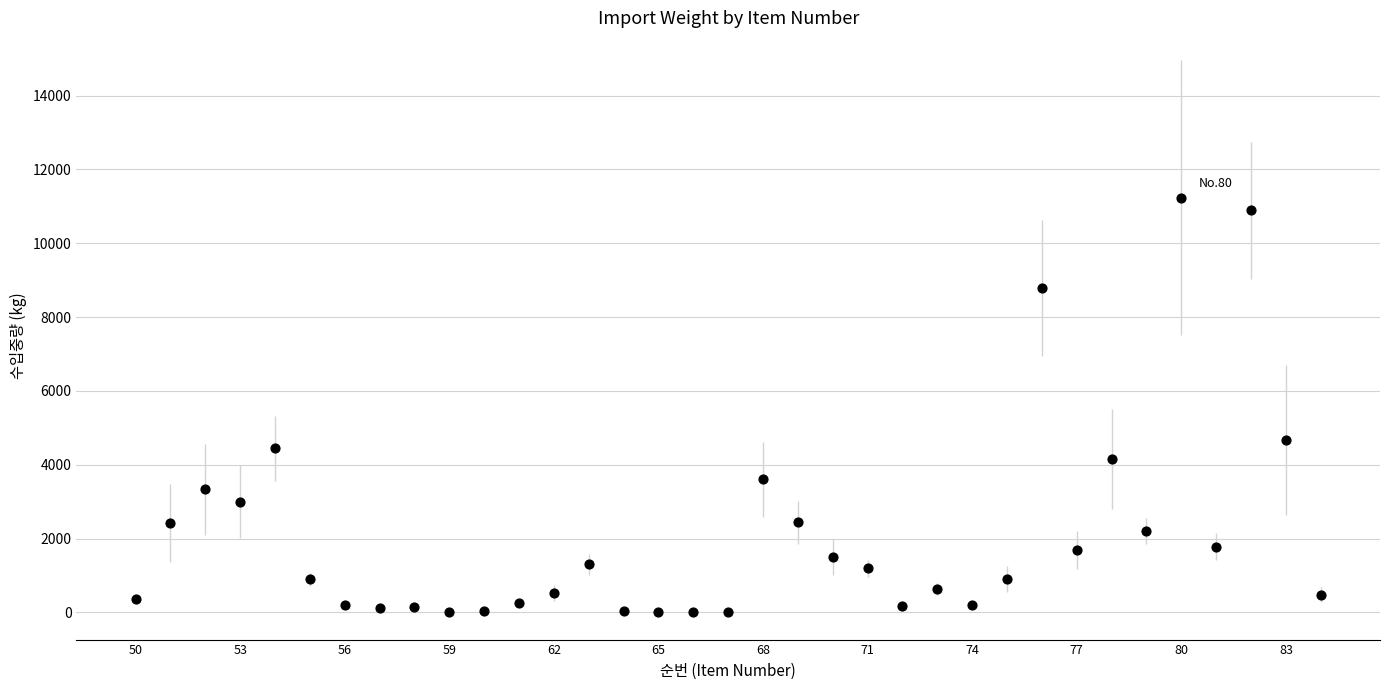

What Y value in the scatter plot is closest to 5624?

4666